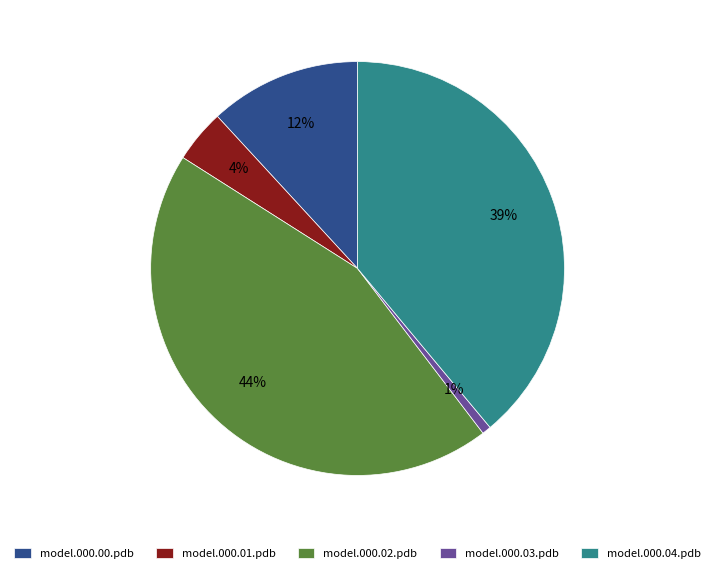

Combined, do model.000.03.pdb and model.000.01.pdb account for over 50%?

No